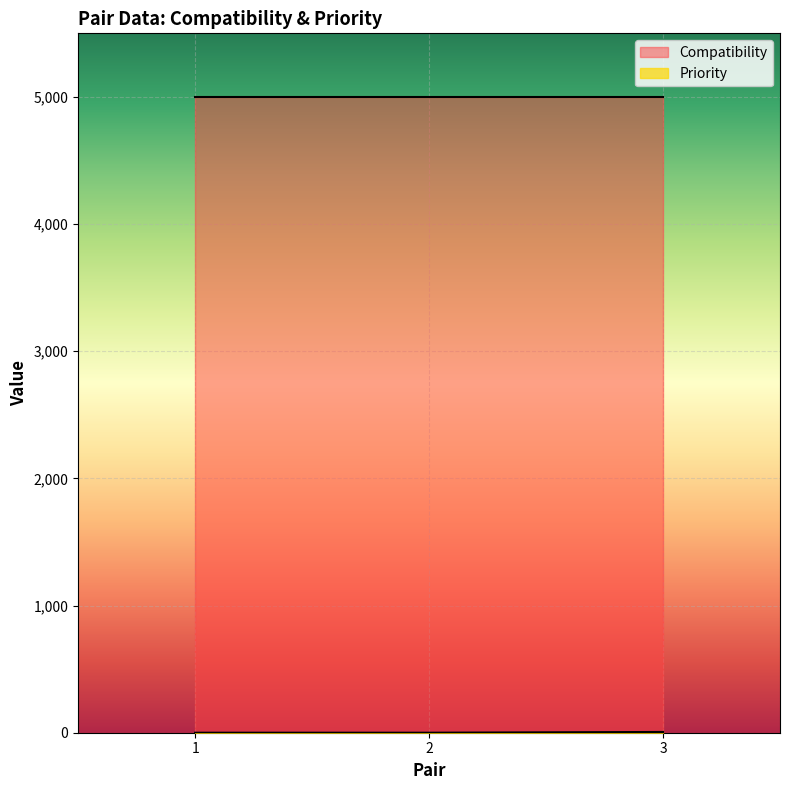

Count the number of values greater than 0.

1